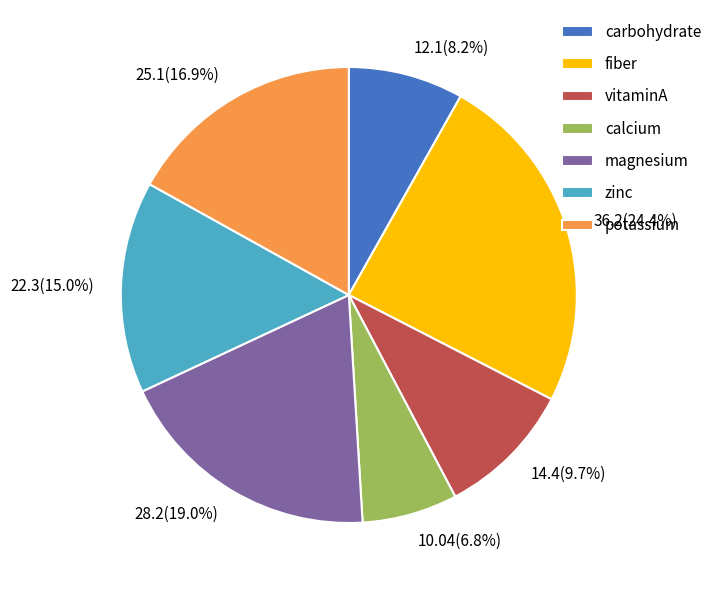

What percentage is NOT represented by vitaminA?

90.3%